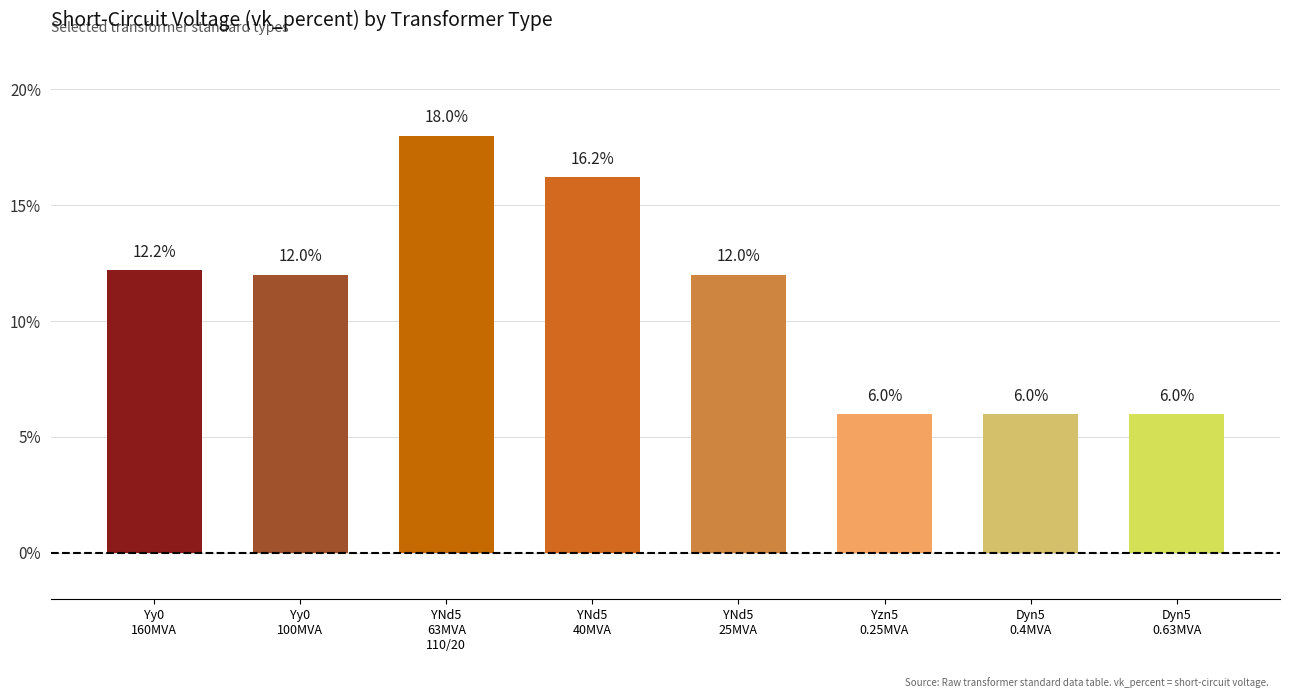

Which category has the highest value across all series?

YNd5
63MVA
110/20